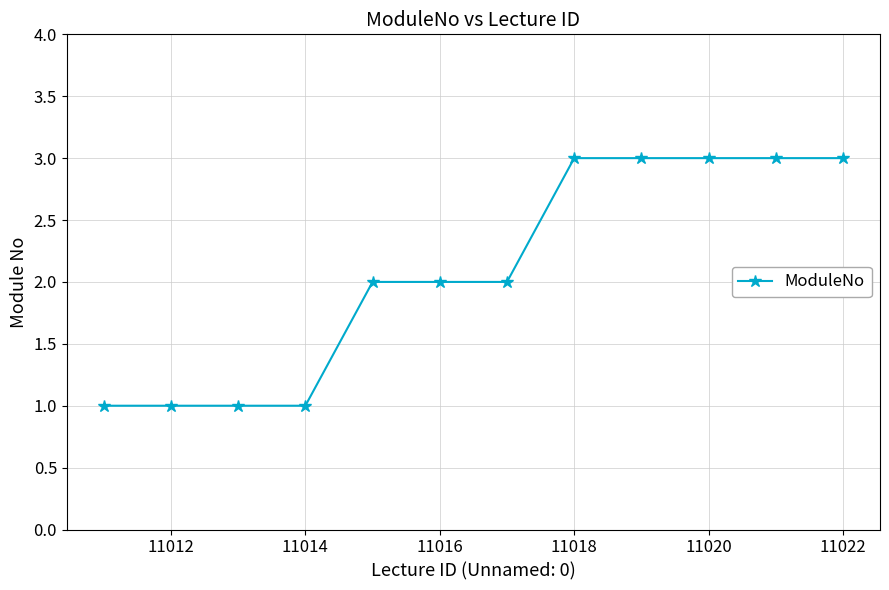

What is the value of the 7th point from the left?

2